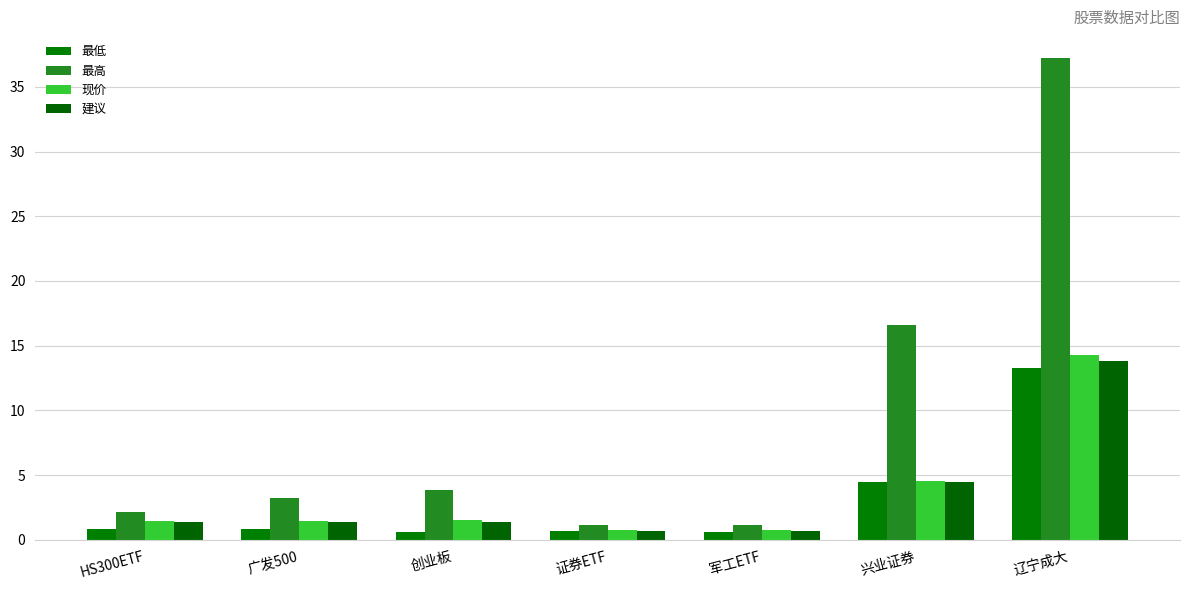

What are all the series names shown in the legend?

最低, 最高, 现价, 建议